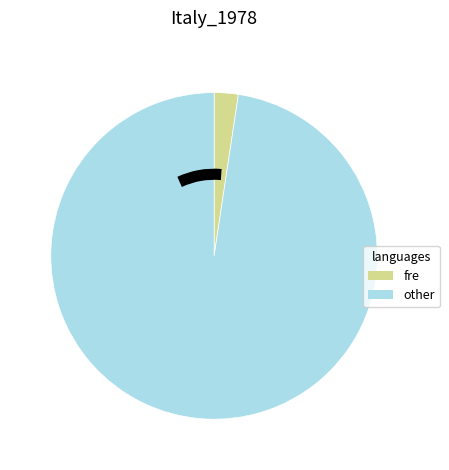

Does any single category account for the majority?

Yes